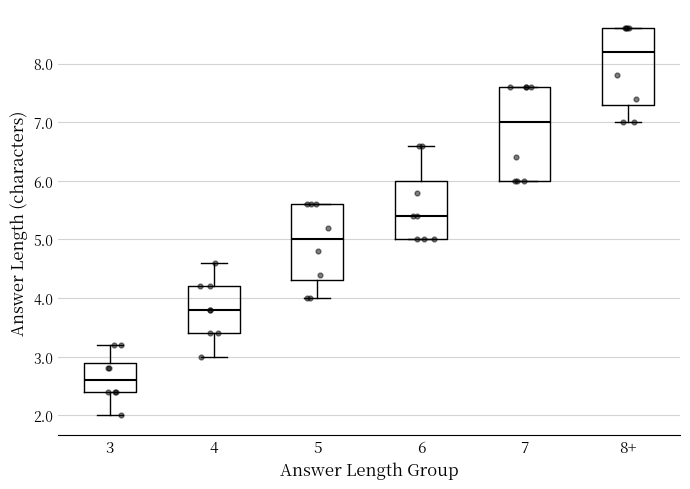

Which box is the tallest, from its lower edge to its upper edge?

7